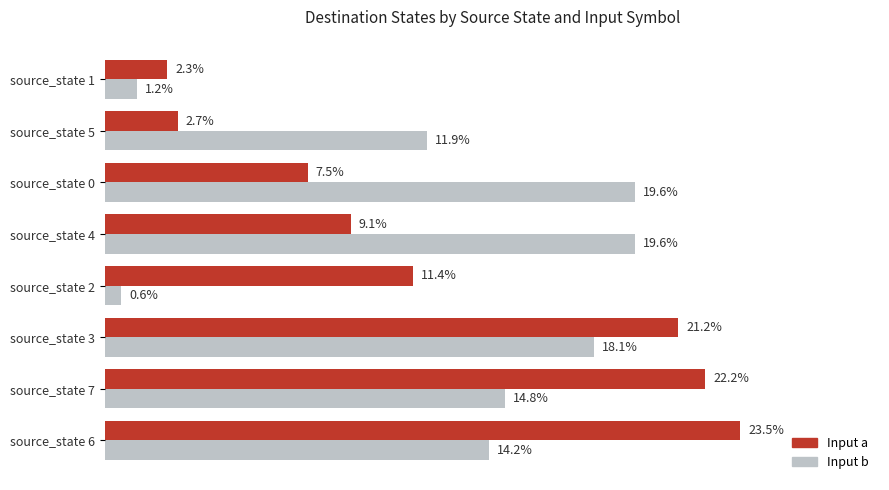

Rank the series by their maximum value, from lowest to highest.

Input b, Input a